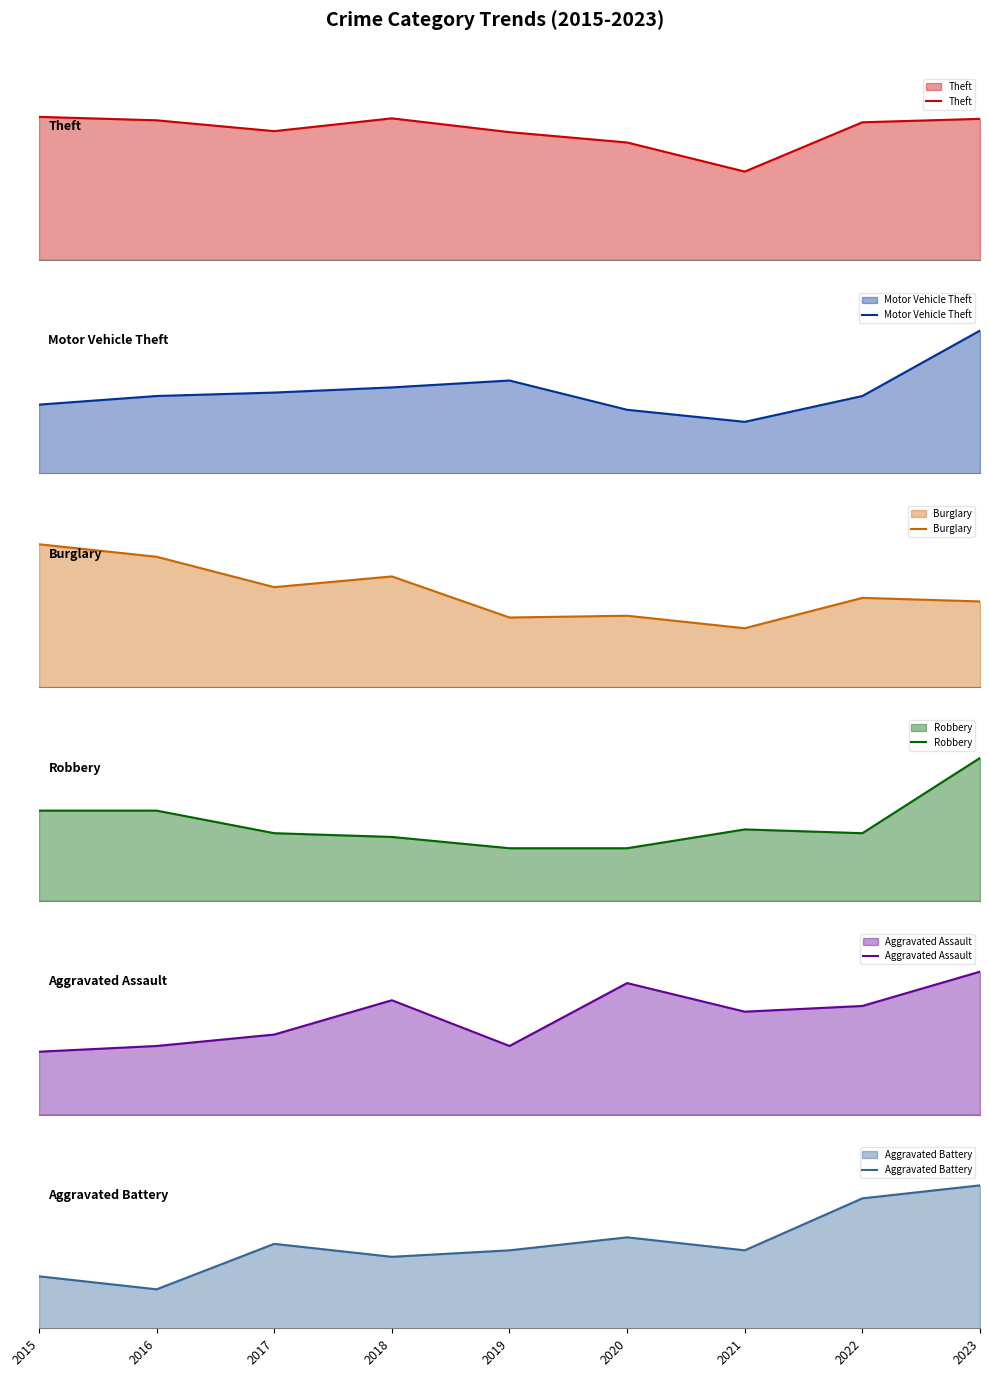

Which series has the largest range (max minus min)?

Theft